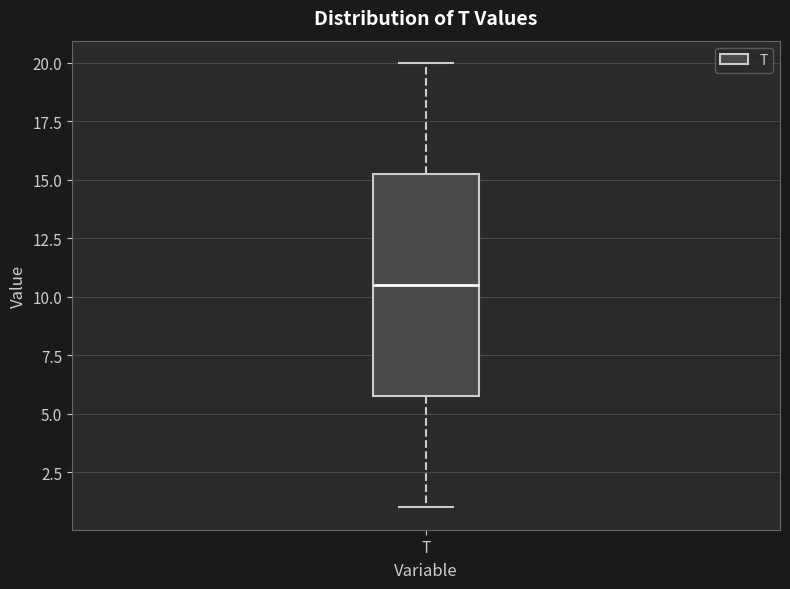

Where does the median line of the box for T sit on the y-axis? The values are not printed on the chart, so give them approximately, as read against the axis.

10.5